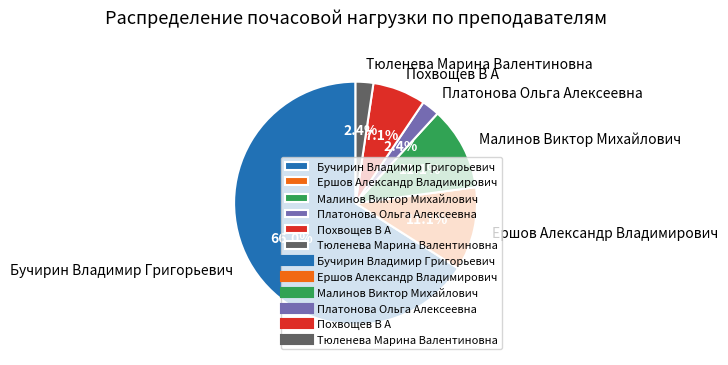

Is it true that Платонова Ольга Алексеевна is 10% of the pie?

False